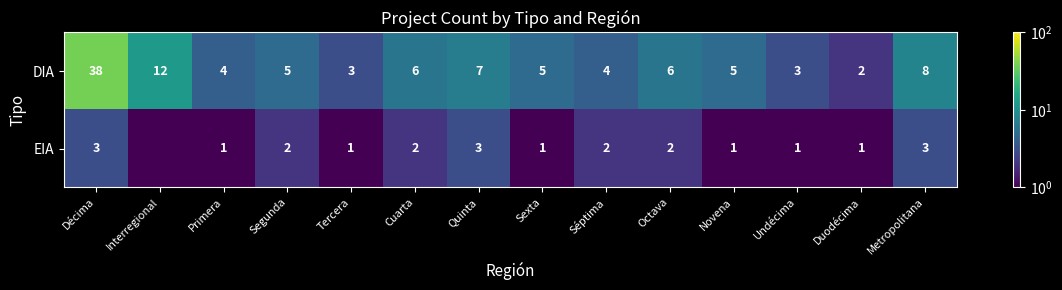

At Octava, list the series in order from largest to smallest.

DIA, EIA